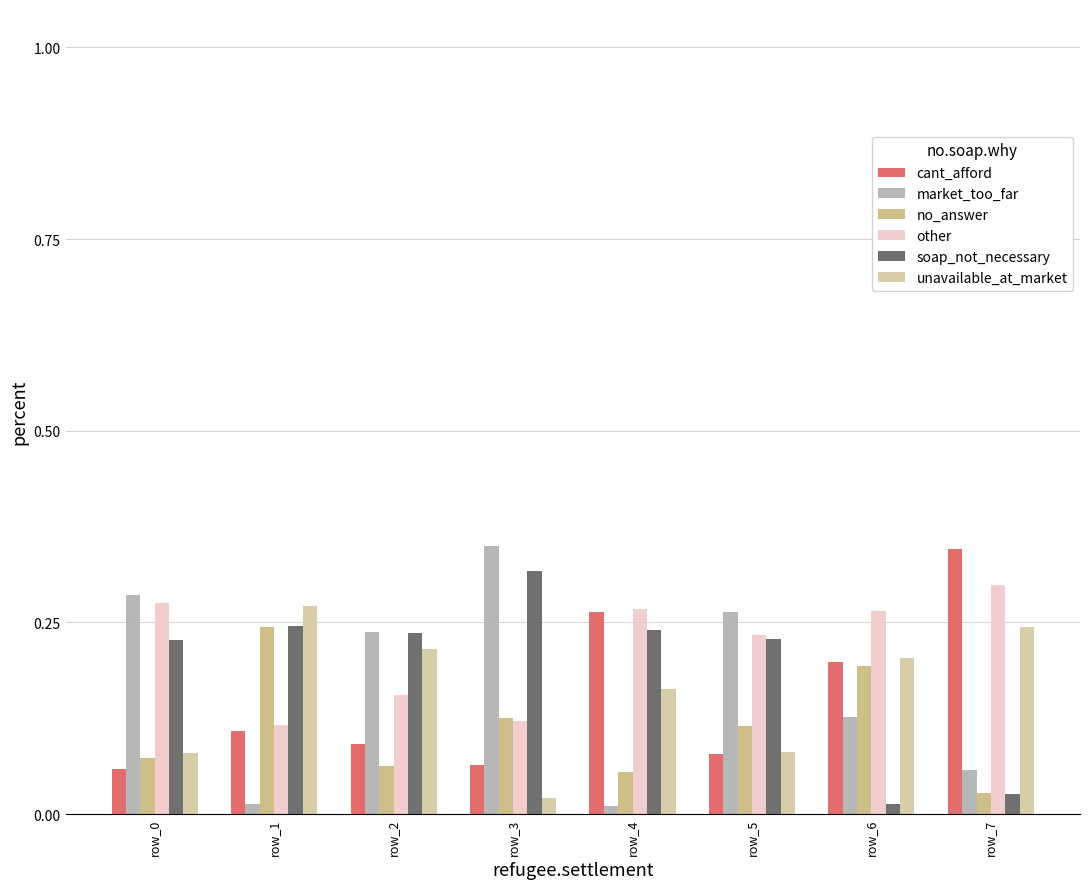

Between row_5 and row_6, which series saw the biggest shift?

soap_not_necessary